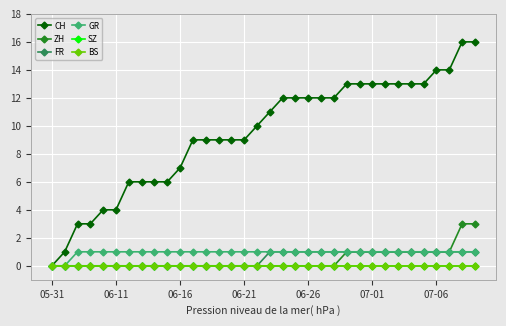

Does the chart have visible grid lines?

Yes